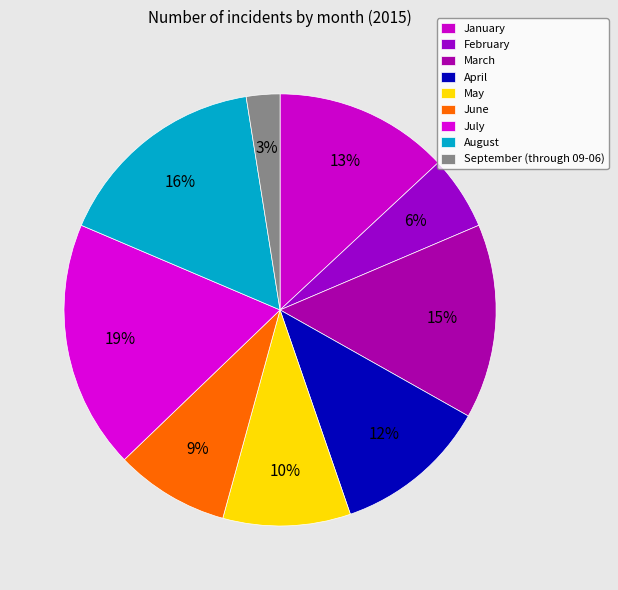

Count the number of slices in the pie.

9